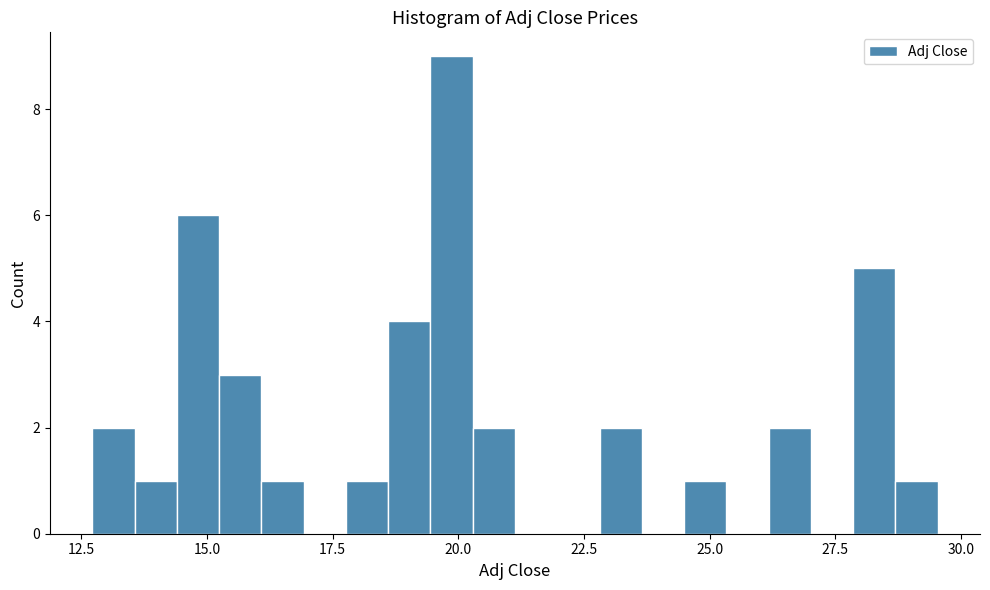

Read against the x-axis, roughly where is the centre of the tallest bar?

20.0